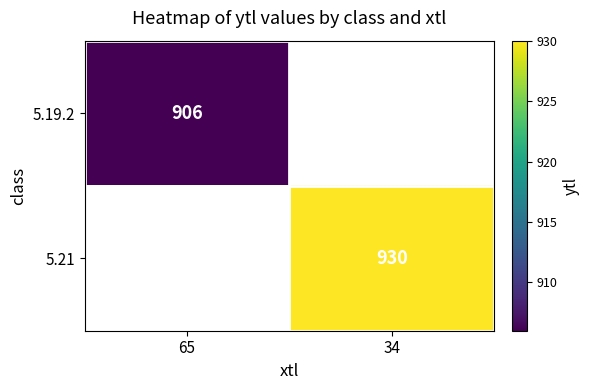

How many categories are shown in the chart?

2